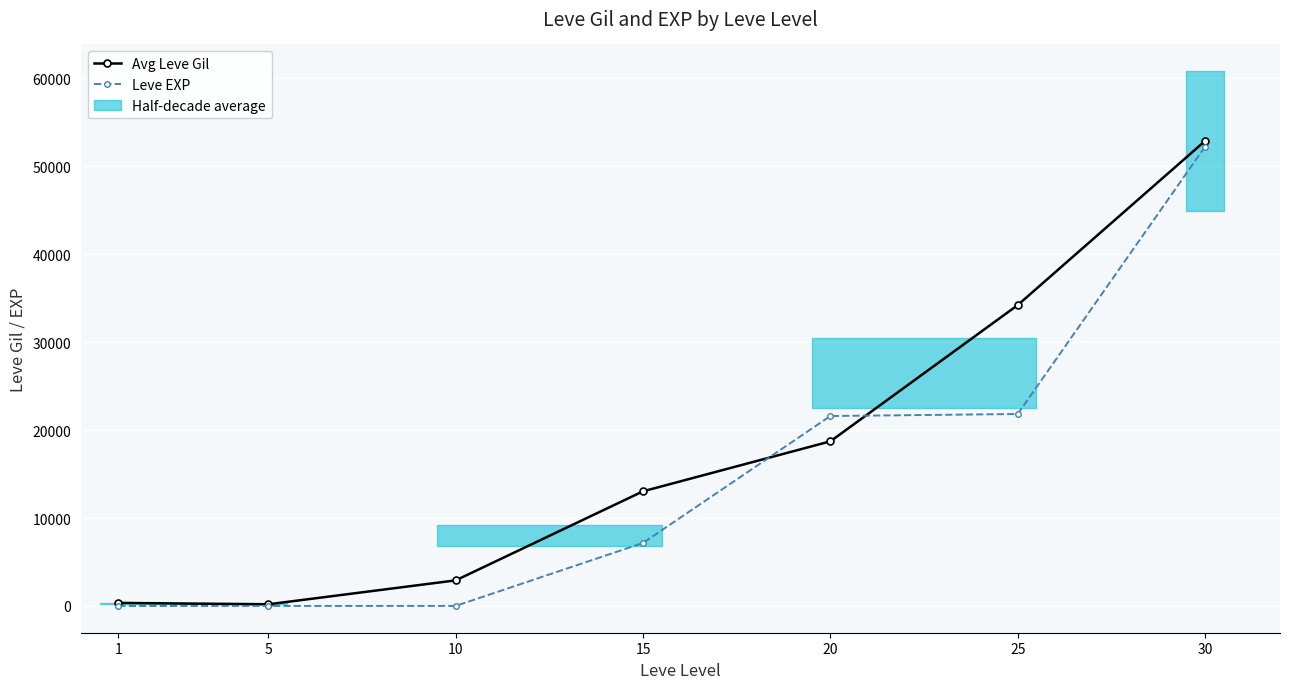

Which series changed the most between 5 and 25?

Avg Leve Gil